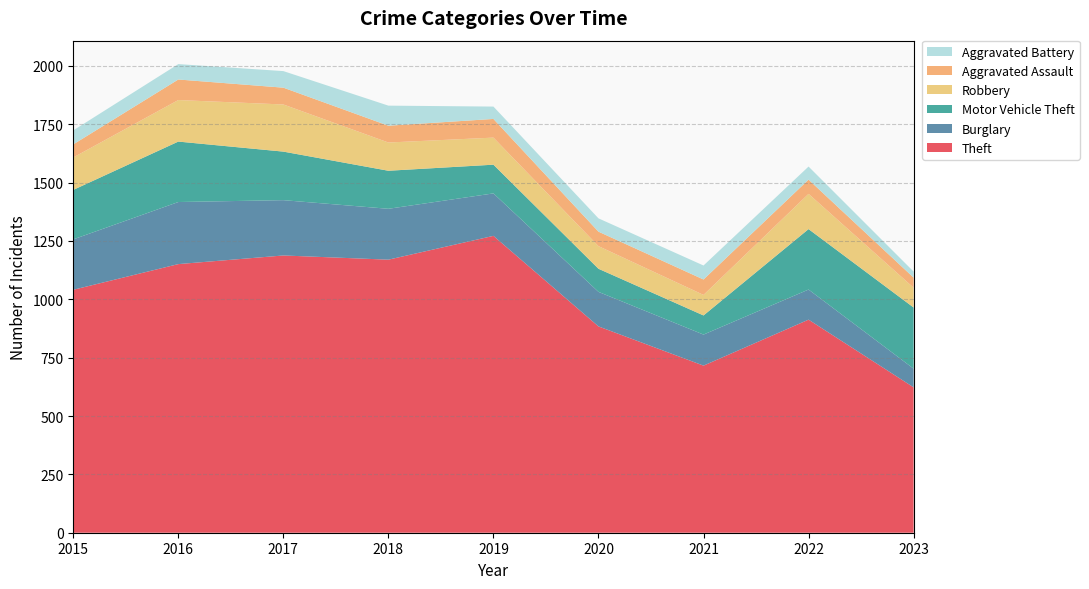

Reading left to right, extract all data points from this chart.

Theft: 1041	1151	1188	1170	1272	884	716	913	623
Burglary: 216	266	237	218	182	148	133	129	80
Motor Vehicle Theft: 212	259	208	163	123	99	82	259	262
Robbery: 139	178	202	121	116	97	88	151	85
Aggravated Assault: 56	88	72	72	80	62	66	61	43
Aggravated Battery: 60	66	71	86	53	57	60	56	26